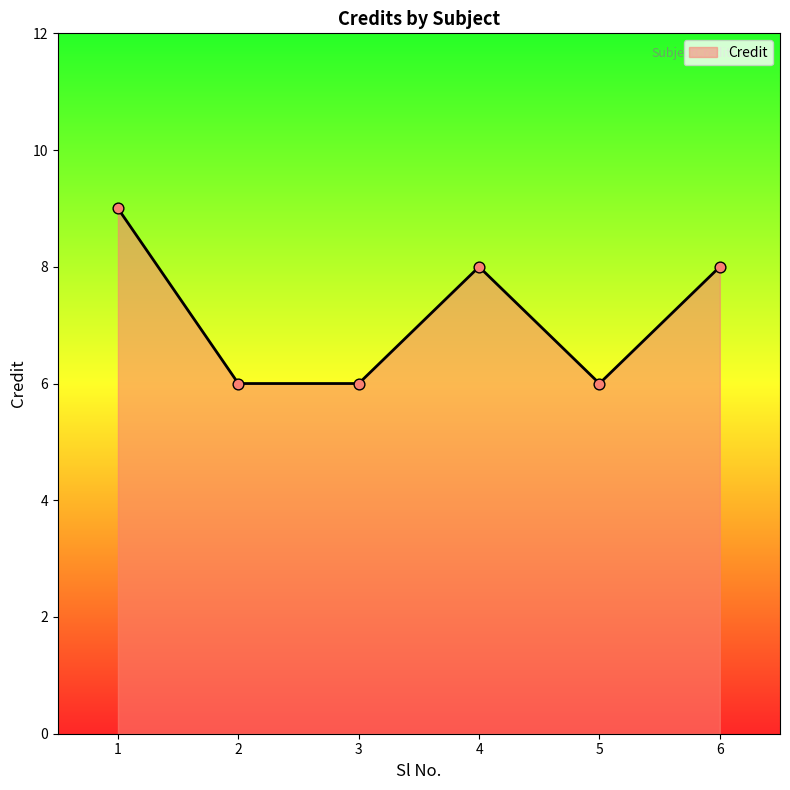

Between 6 and 5, which is larger?

6